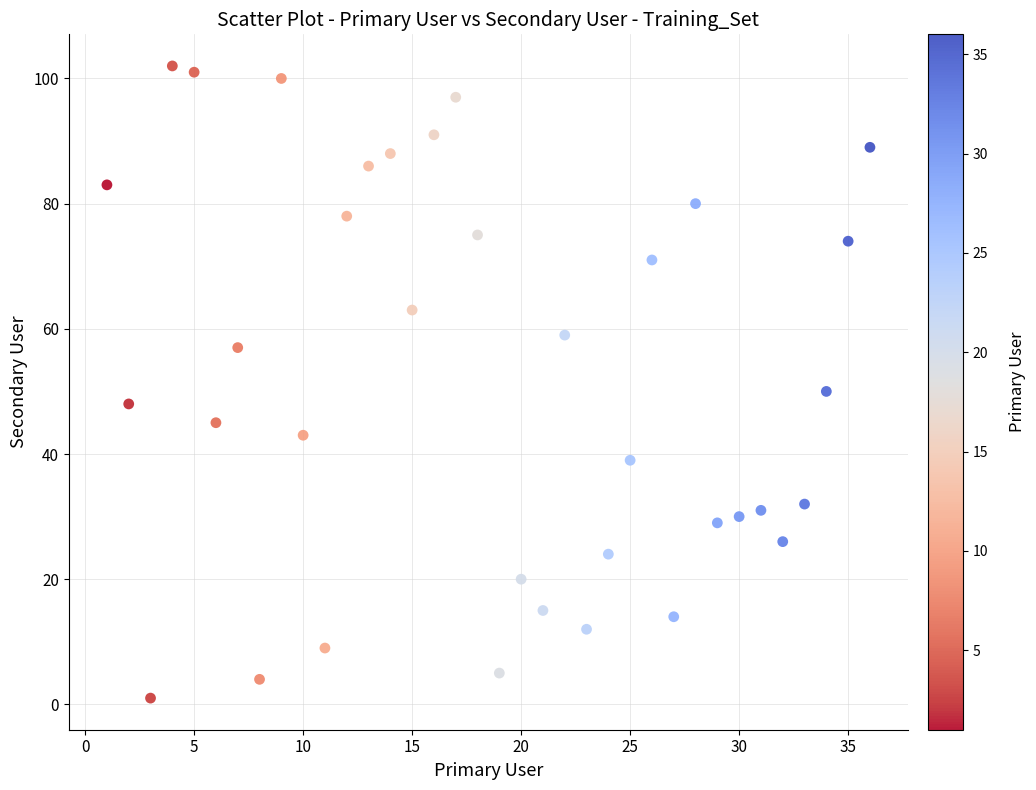

What is the range of X values (max minus min)?

35